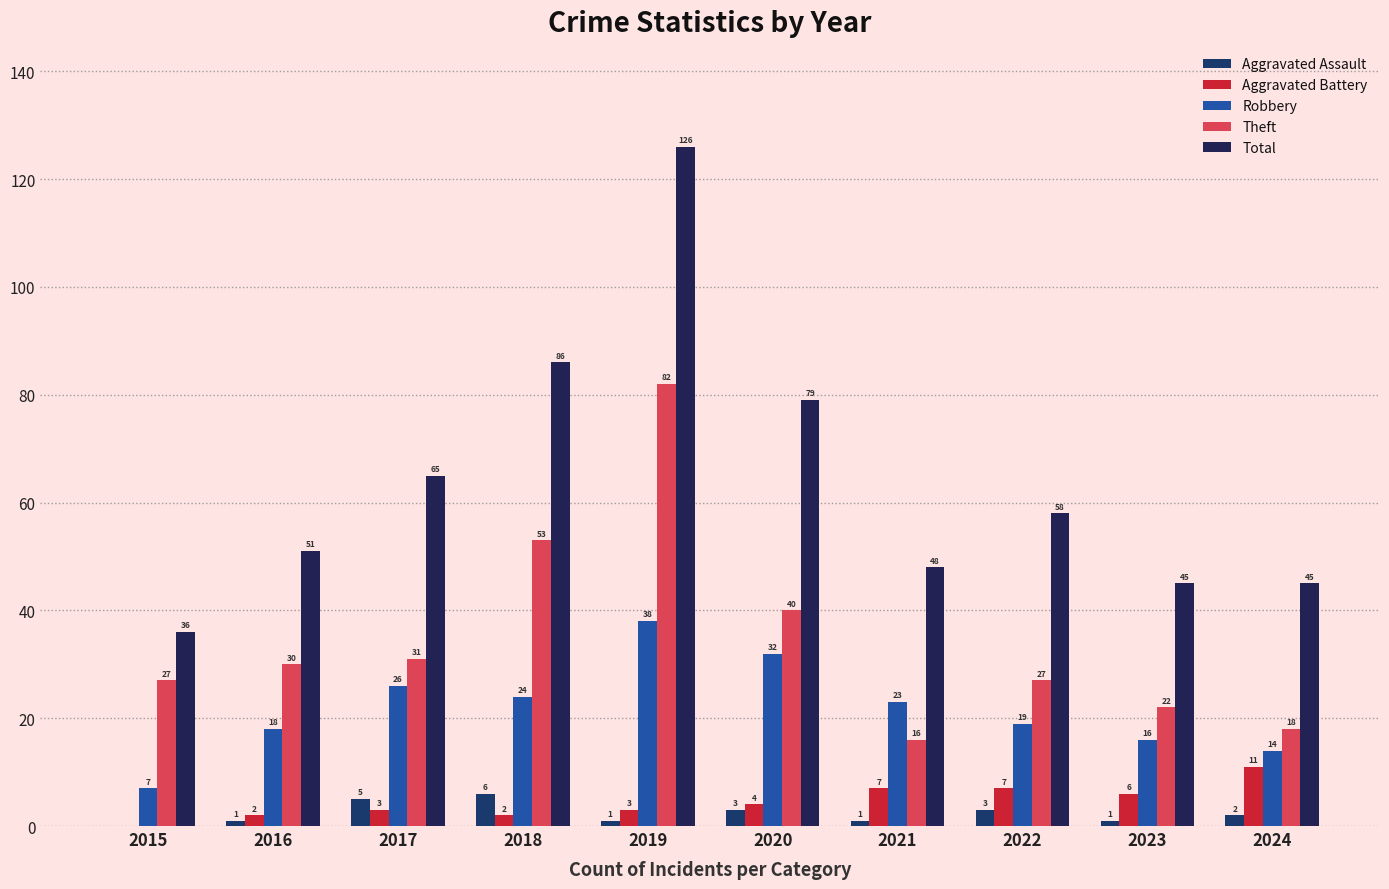

What is the difference between the highest and lowest values at 2019?

125